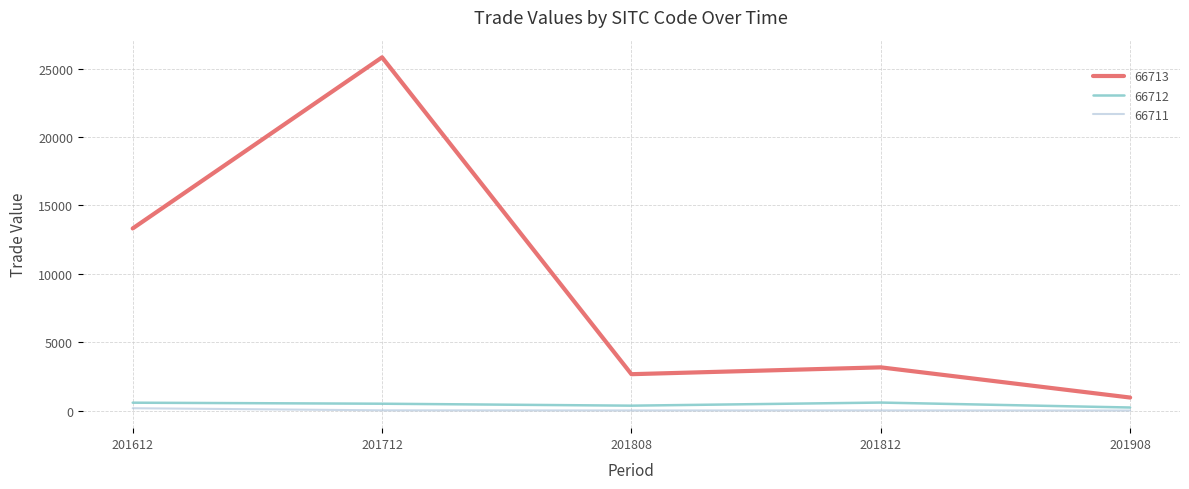

What is the maximum value shown in the chart?

25828.0